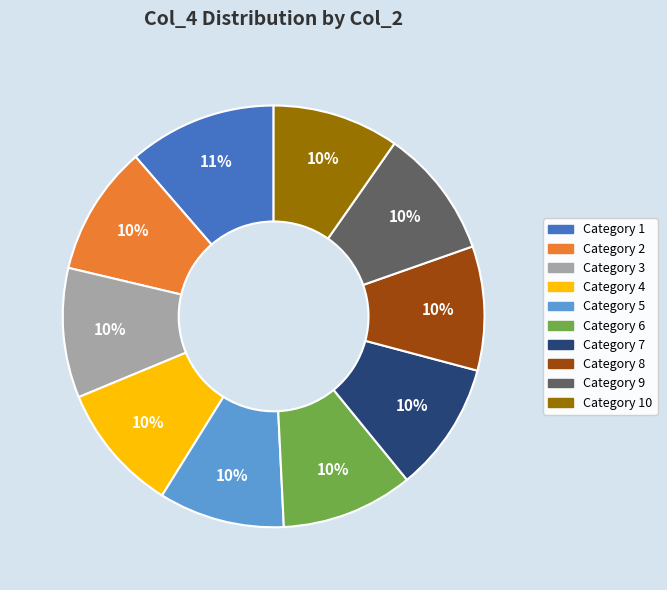

Does any single category account for the majority?

No